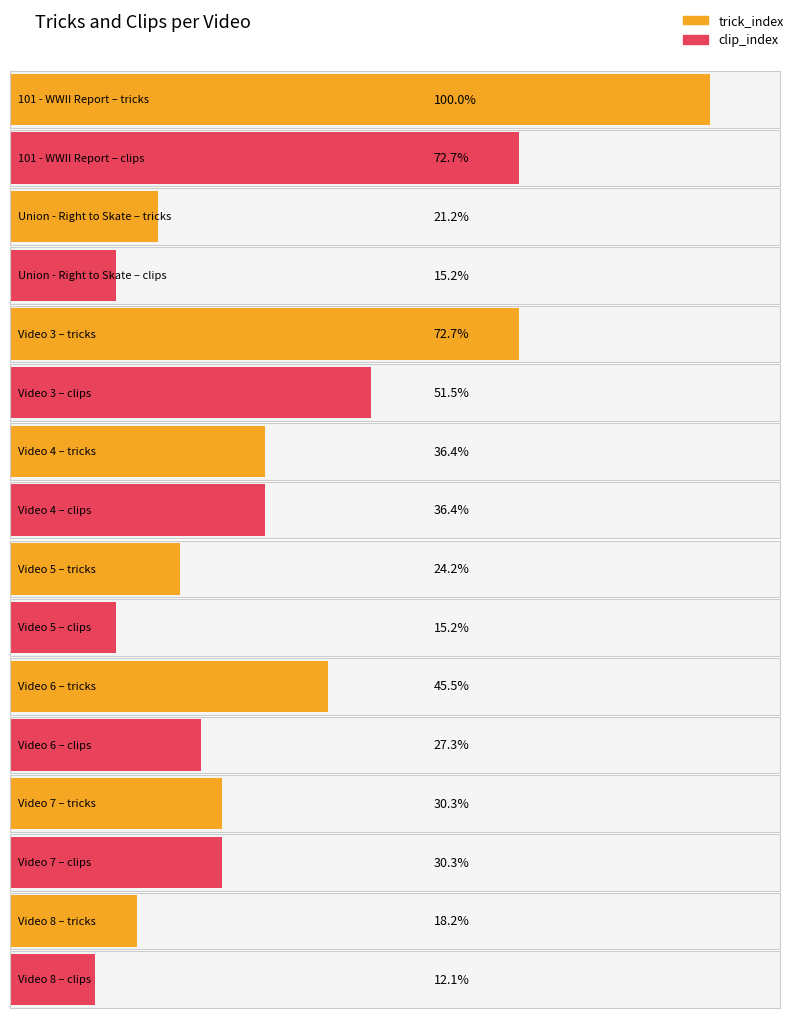

What is the label of the 1st bar from the left?

101 - WWII Report